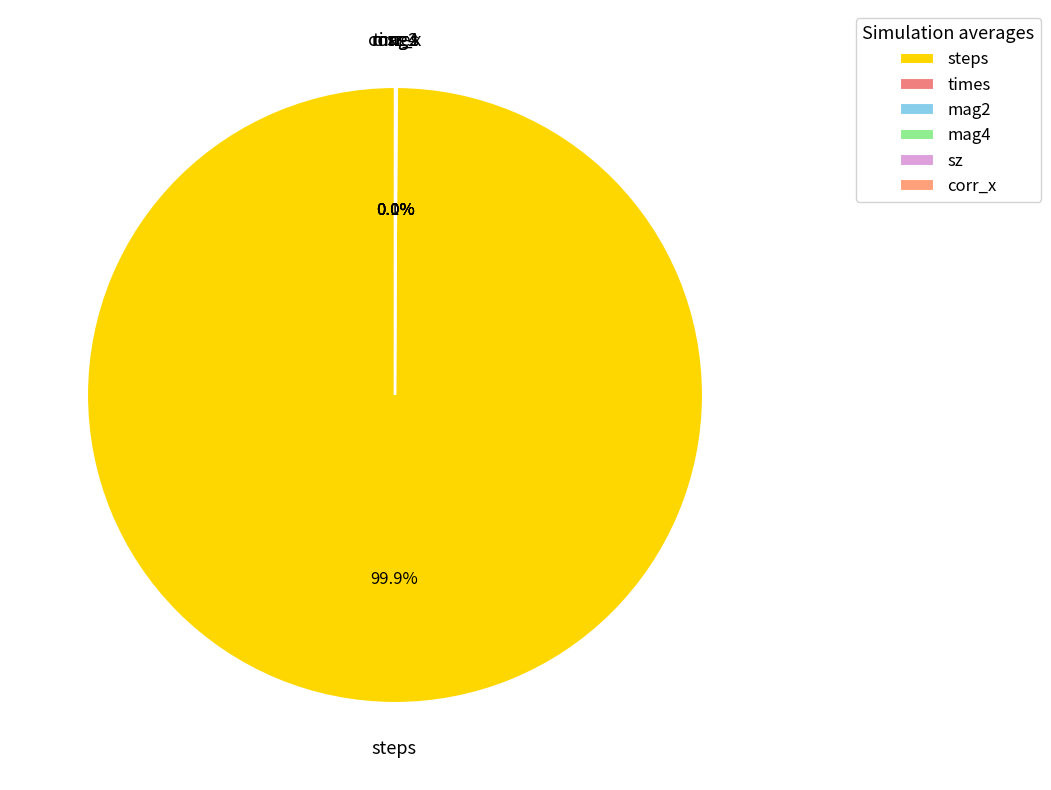

Is there a majority slice in this chart?

Yes